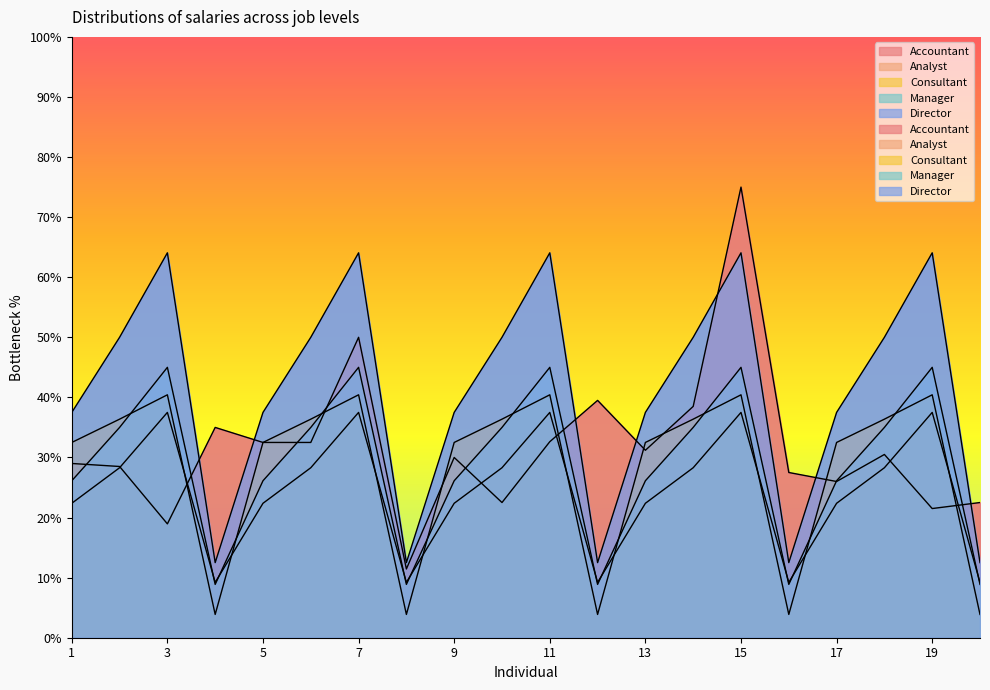

Count the number of categories in the chart.

20